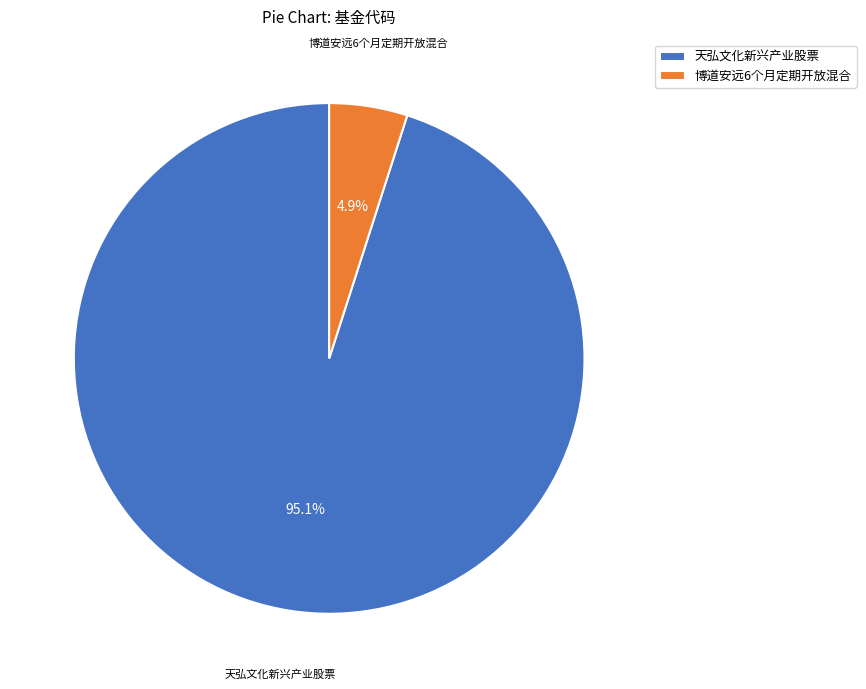

Between 博道安远6个月定期开放混合 and 天弘文化新兴产业股票, which is larger?

天弘文化新兴产业股票